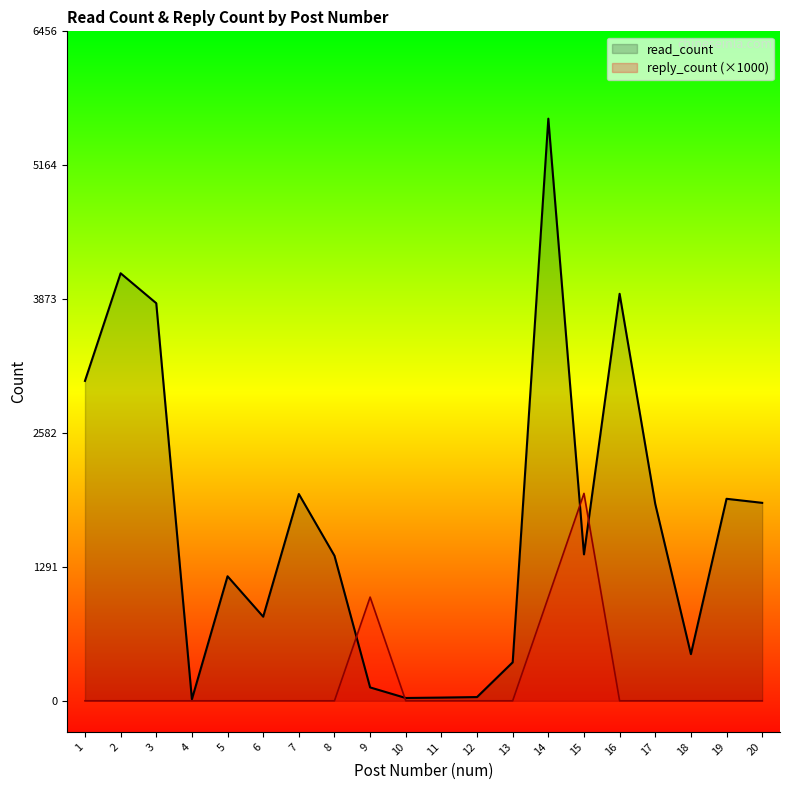

How many lines are shown in the chart?

2